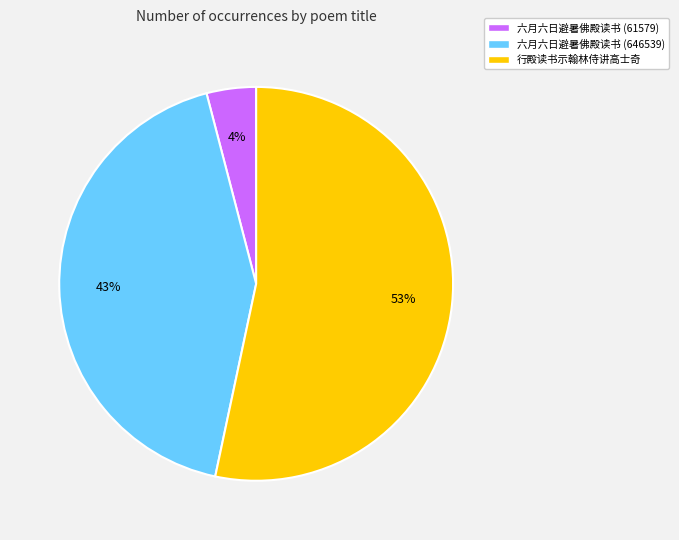

Which category accounts for the majority?

行殿读书示翰林侍讲高士奇